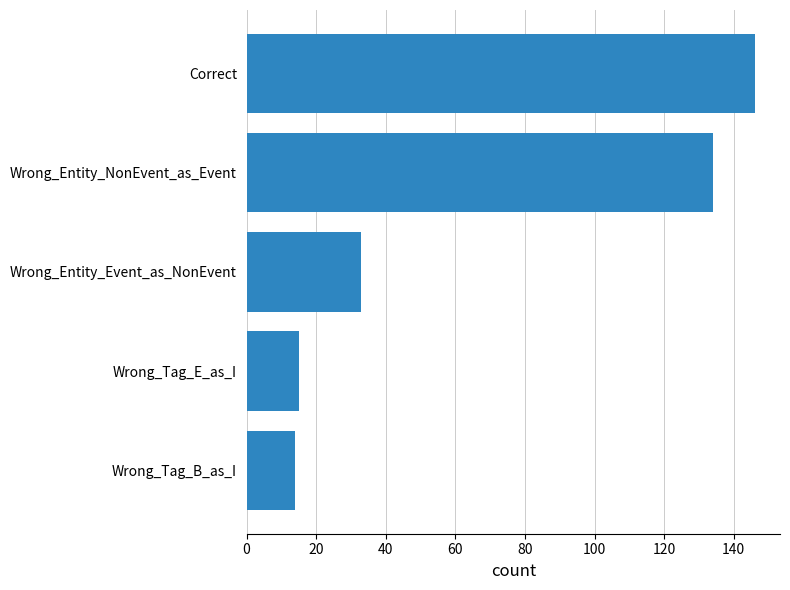

Is it true that the value at Correct is 146?

True